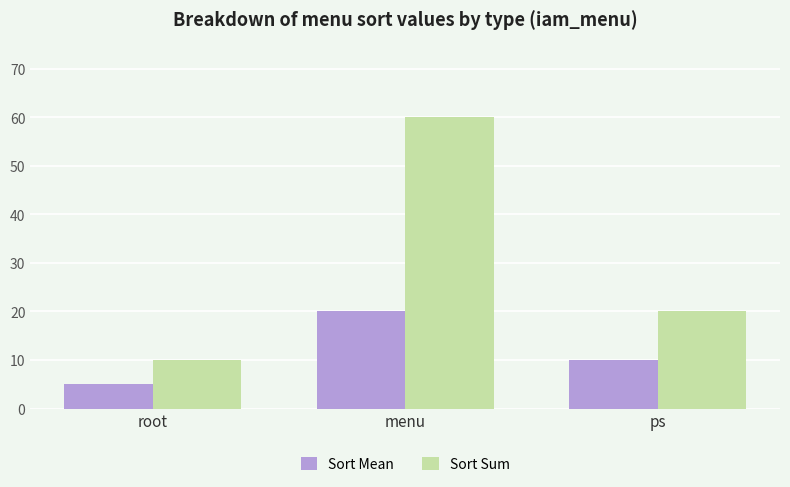

Reading left to right, extract all data points from this chart.

Sort Mean: root=5	menu=20	ps=10
Sort Sum: root=10	menu=60	ps=20